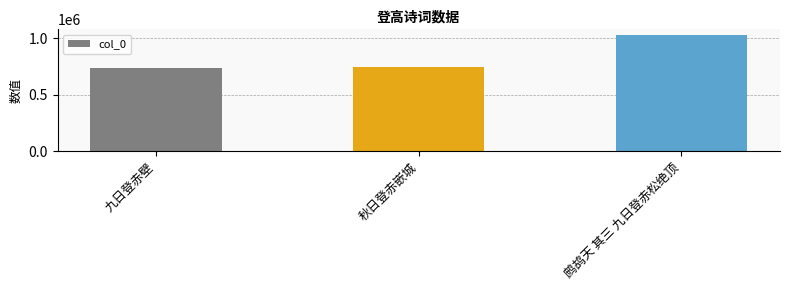

What position from the left is 九日登赤壁?

1